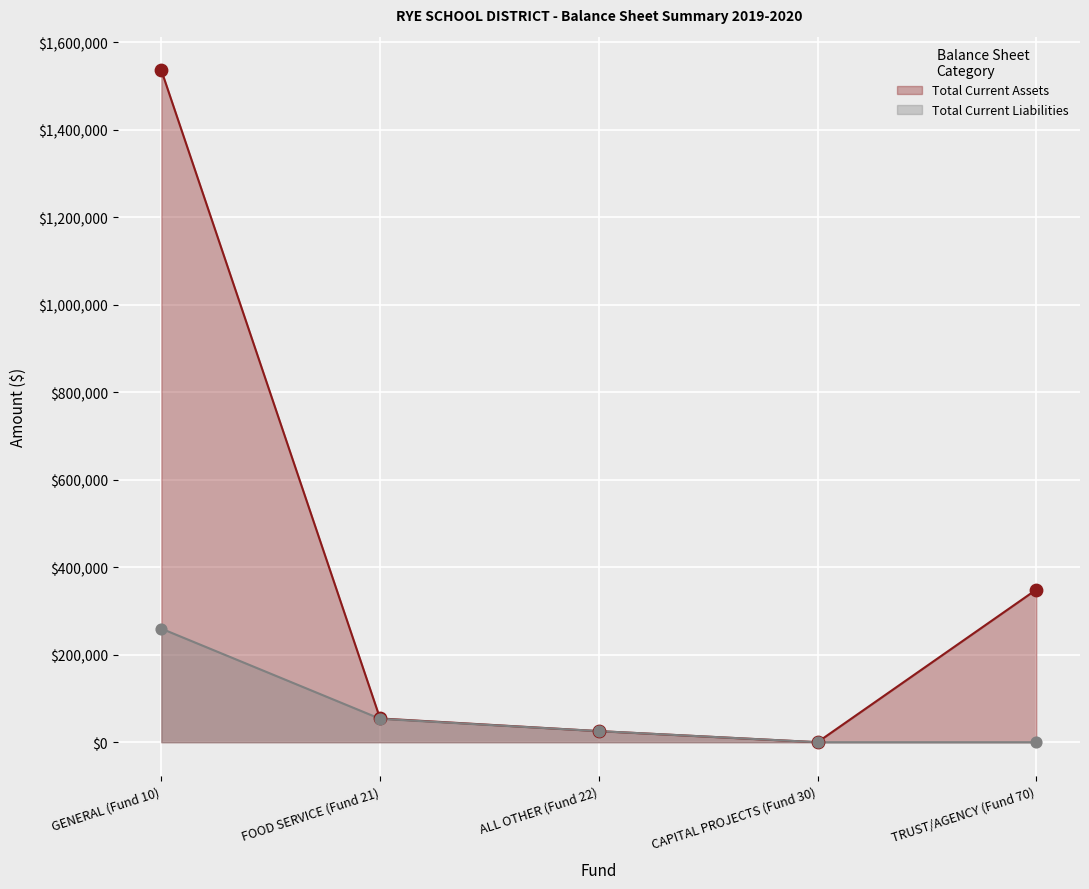

At which category is the sum across all series the highest?

GENERAL (Fund 10)